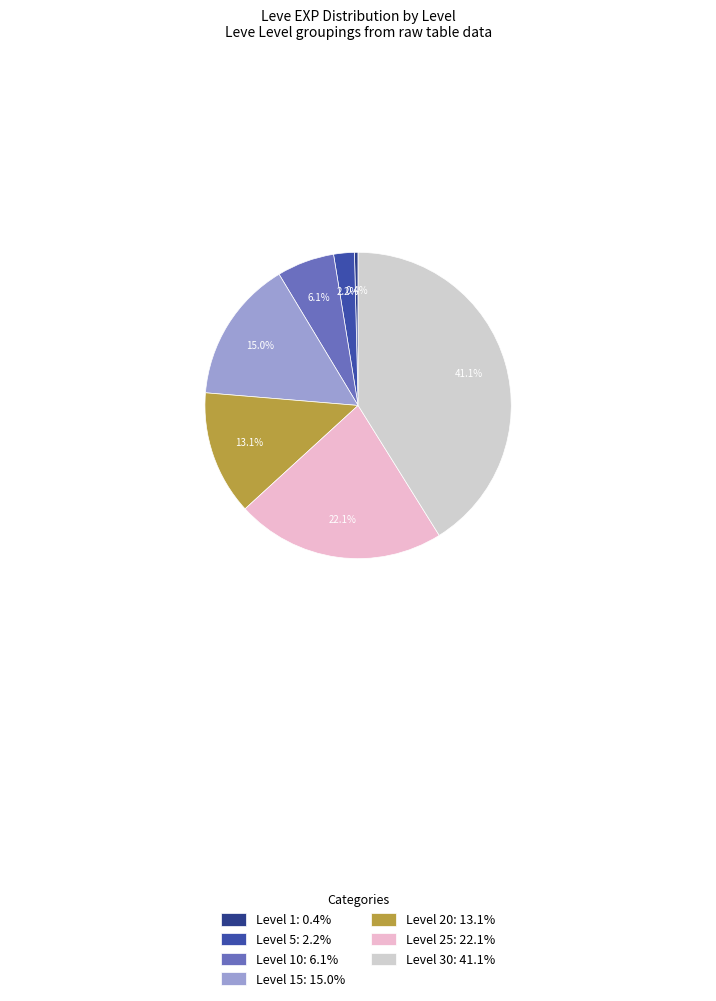

Which slice is the smallest?

Level 1: 0.4%